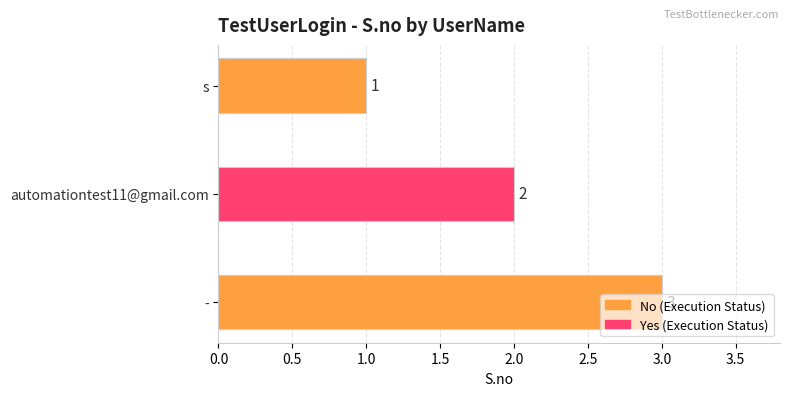

What is the greatest value displayed?

3